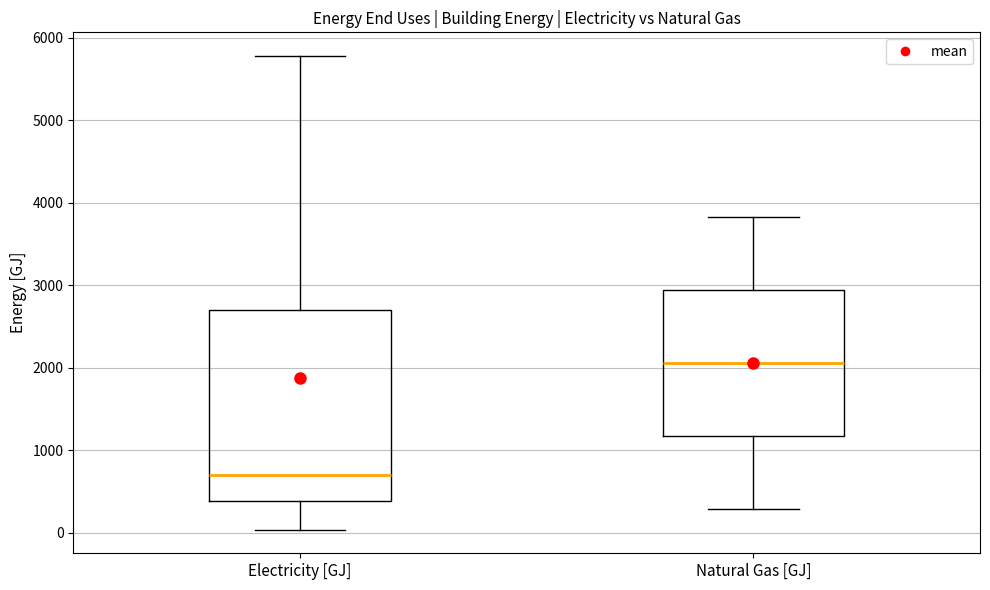

Reading left to right, read every box against the y-axis: the position of its median line, the range the box covers, and the ends of its whiskers. The values are not printed on the chart, so give them approximately, as read against the axis.

Electricity [GJ]: median 700, box 400 to 2700, whiskers 0 to 5800
Natural Gas [GJ]: median 2100, box 1200 to 2900, whiskers 300 to 3800